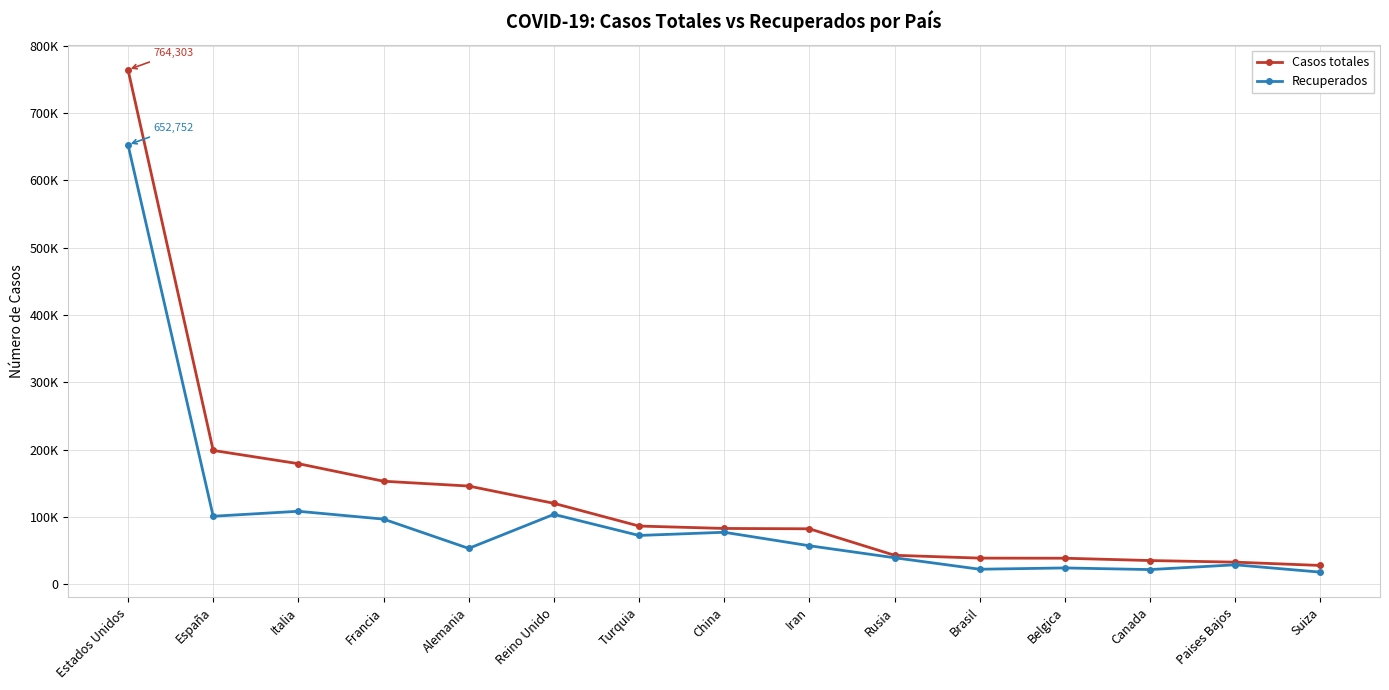

True or false: Casos totales and Recuperados cross at least once.

False